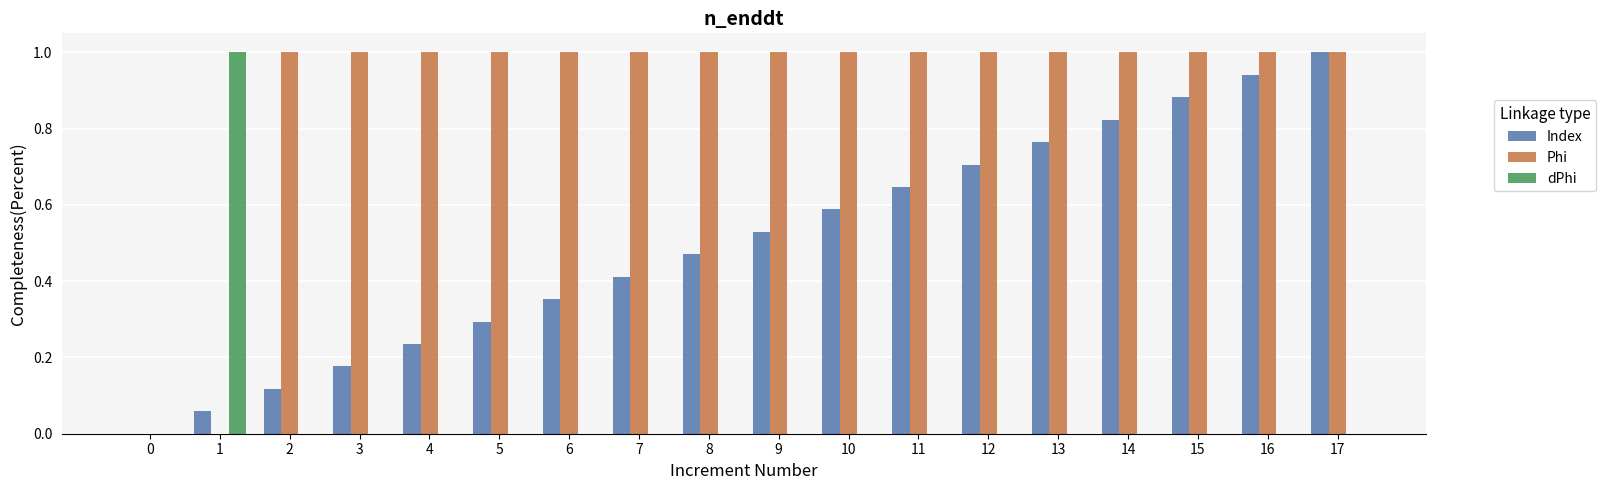

Count the number of data series in this chart.

3